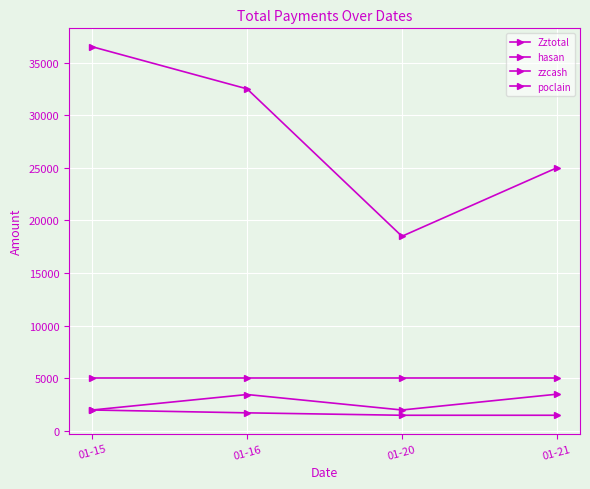

The hasan series shows 2668 at 01-16. True or false?

False